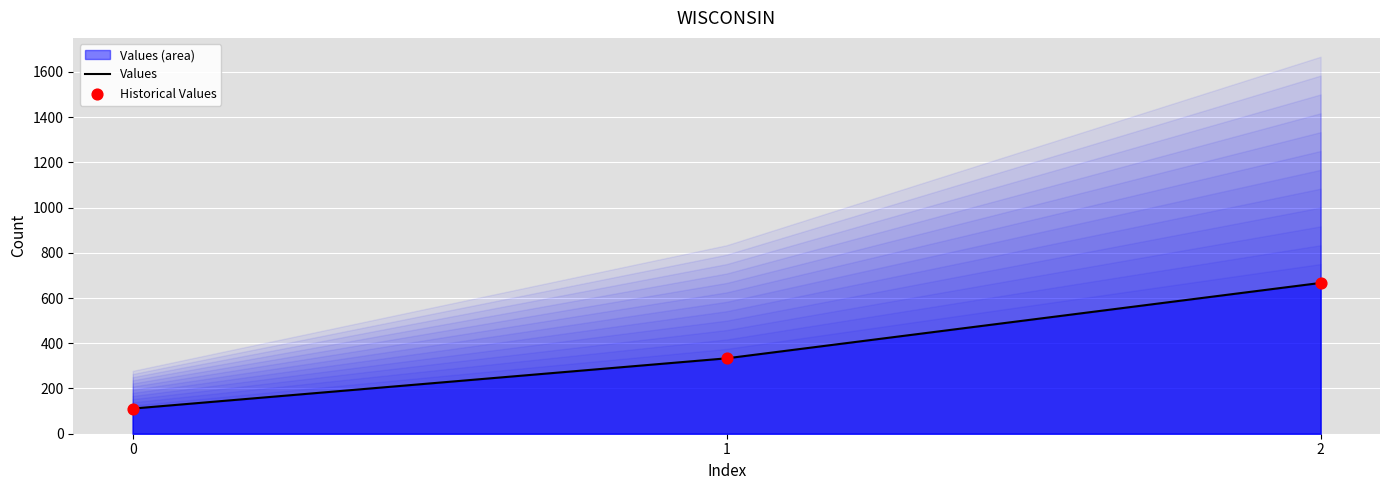

Which series has the largest Y range (max minus min)?

Values